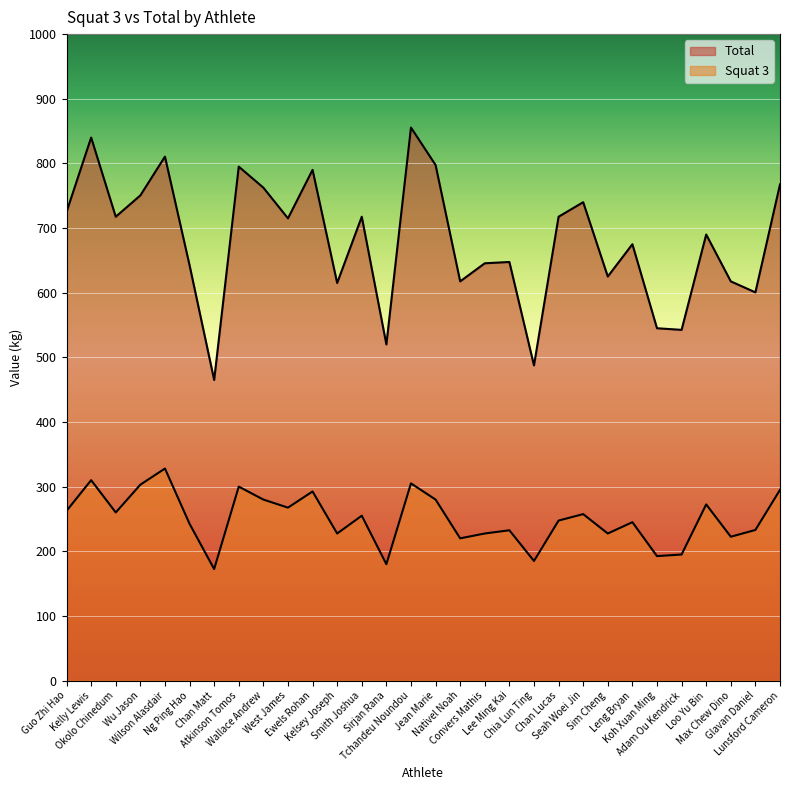

Which series has the largest total across all categories?

Total